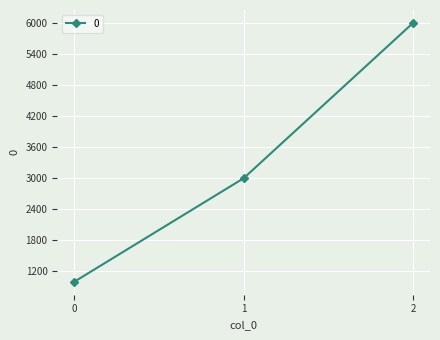

Count the values in the range 1000 to 6000.

3